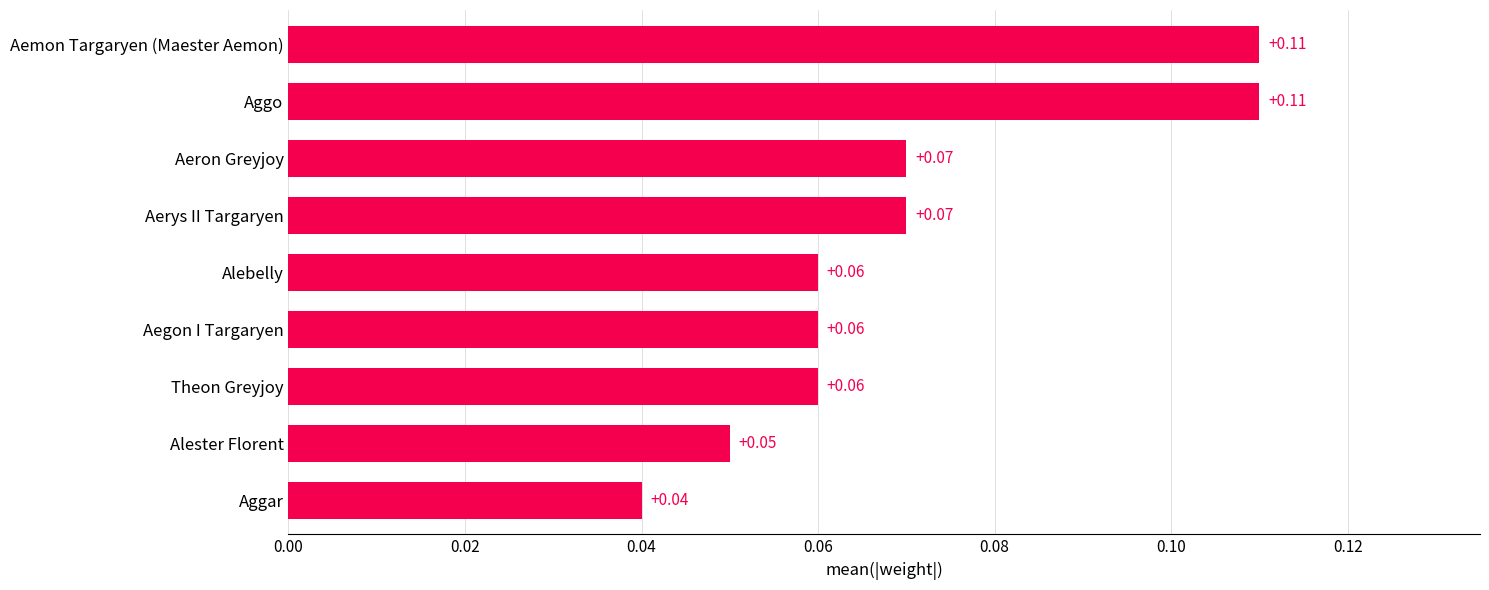

Which has a higher value, Alester Florent or Aegon I Targaryen?

Aegon I Targaryen